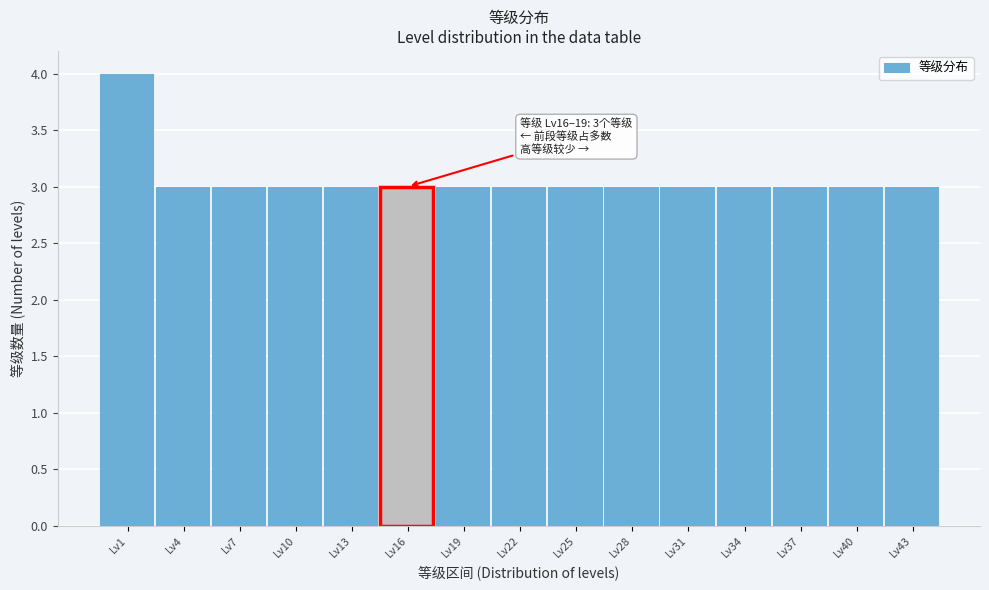

Reading left to right, what are all the values shown in this chart?

4	3	3	3	3	3	3	3	3	3	3	3	3	3	3